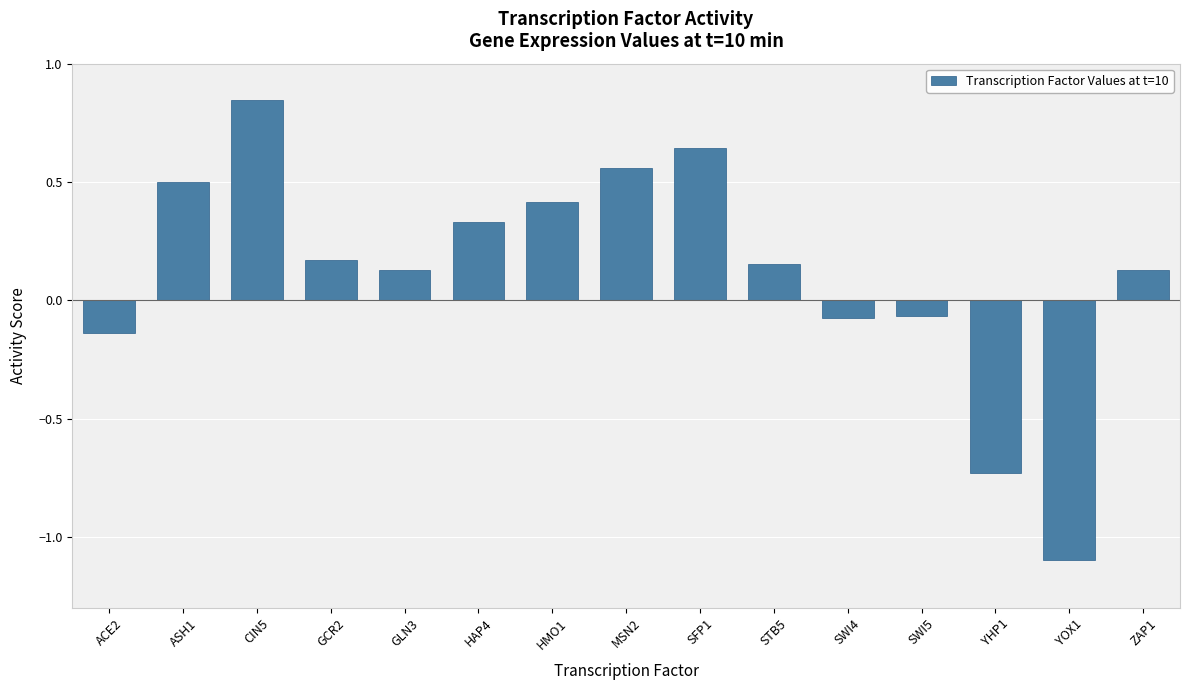

At which category does the chart reach its minimum across all series?

YOX1